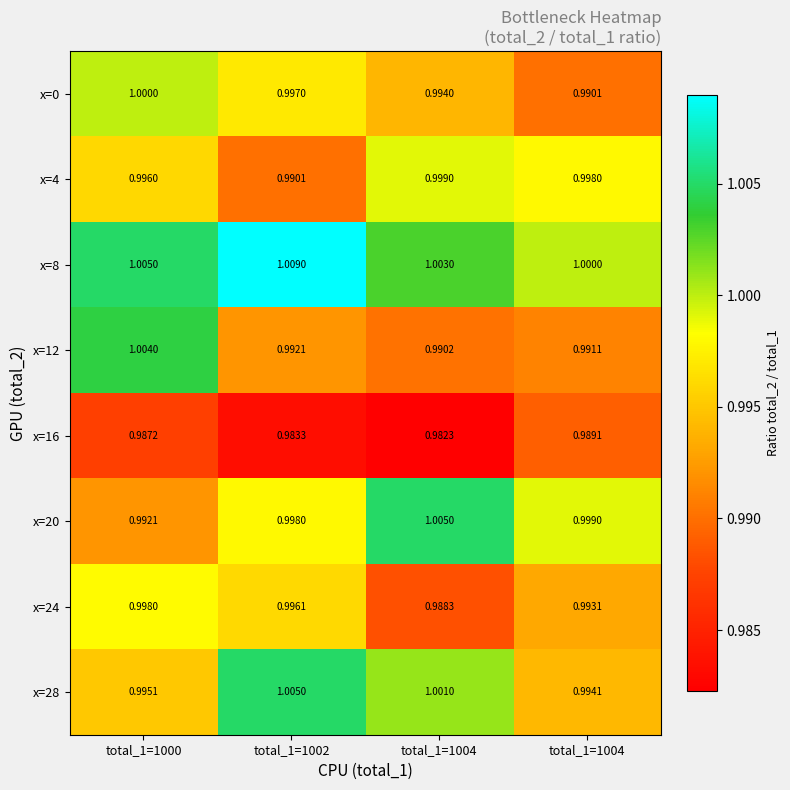

Which series has the largest total across all categories?

x=8